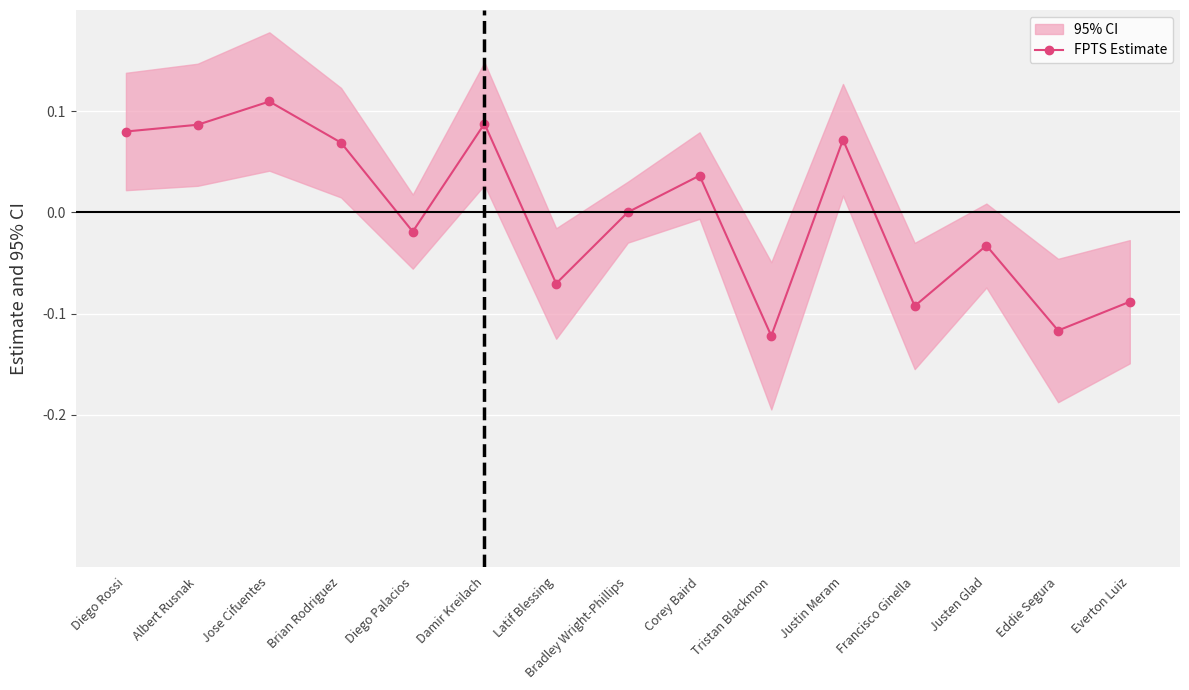

Reading right to left, extract all data points from this chart.

-0.1	-0.1	-0.0	-0.1	0.1	-0.1	0.0	0.0	-0.1	0.1	-0.0	0.1	0.1	0.1	0.1